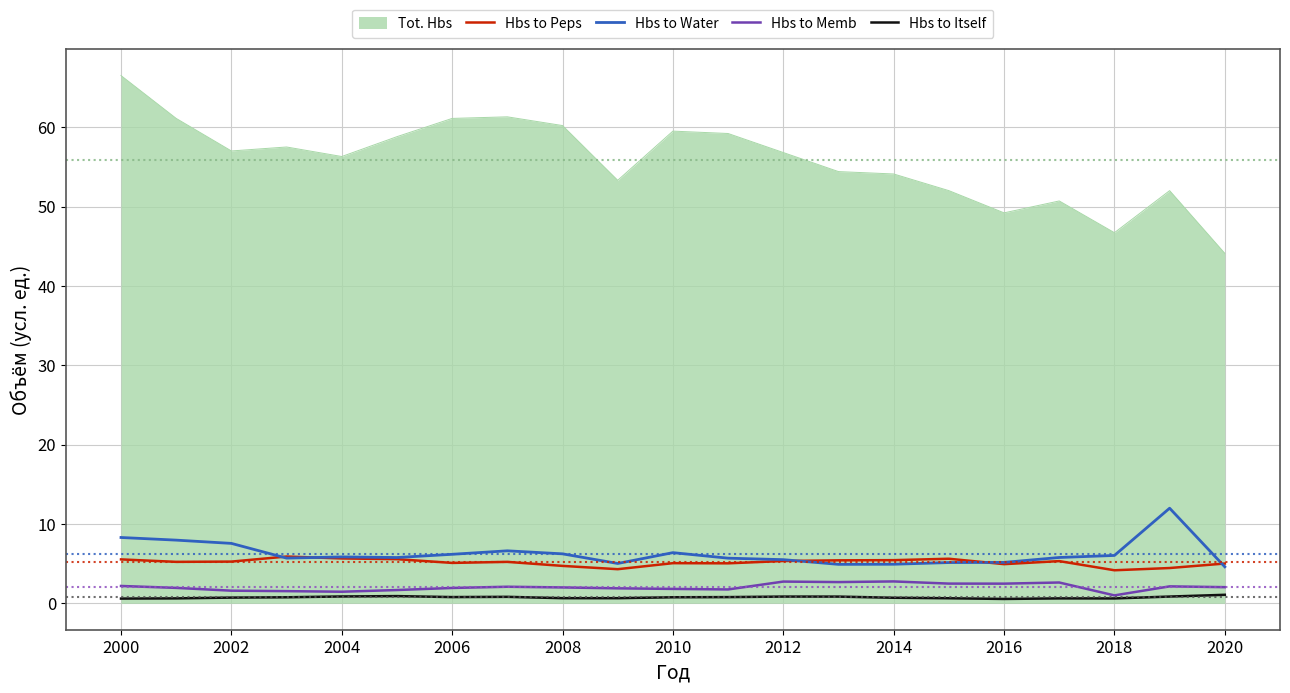

Which series has the largest range (max minus min)?

Tot. Hbs